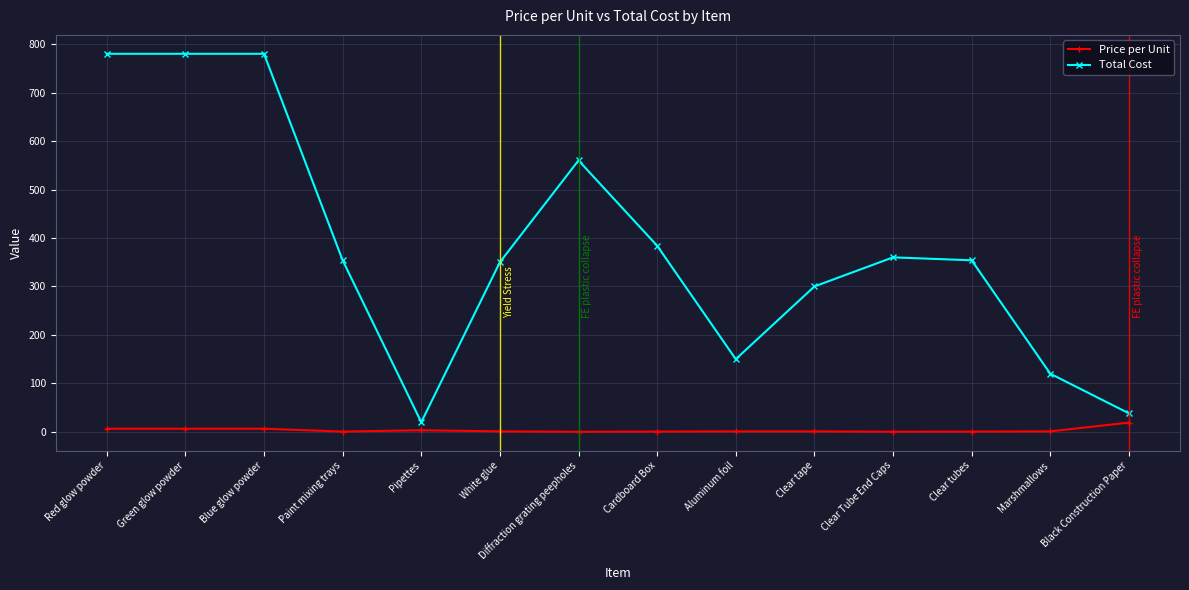

How many values in the Price per Unit series are below 1?

5